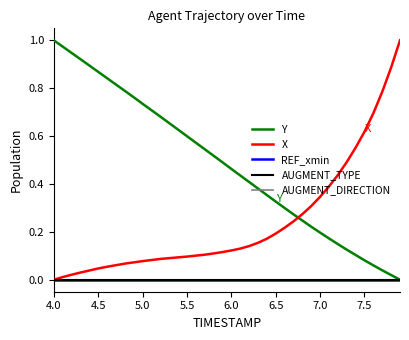

Is this an area chart (filled region under the line)?

No